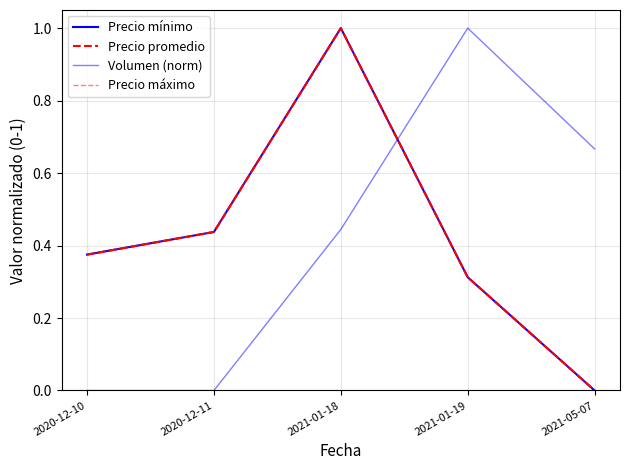

Does the chart display data point markers on the line(s)?

No